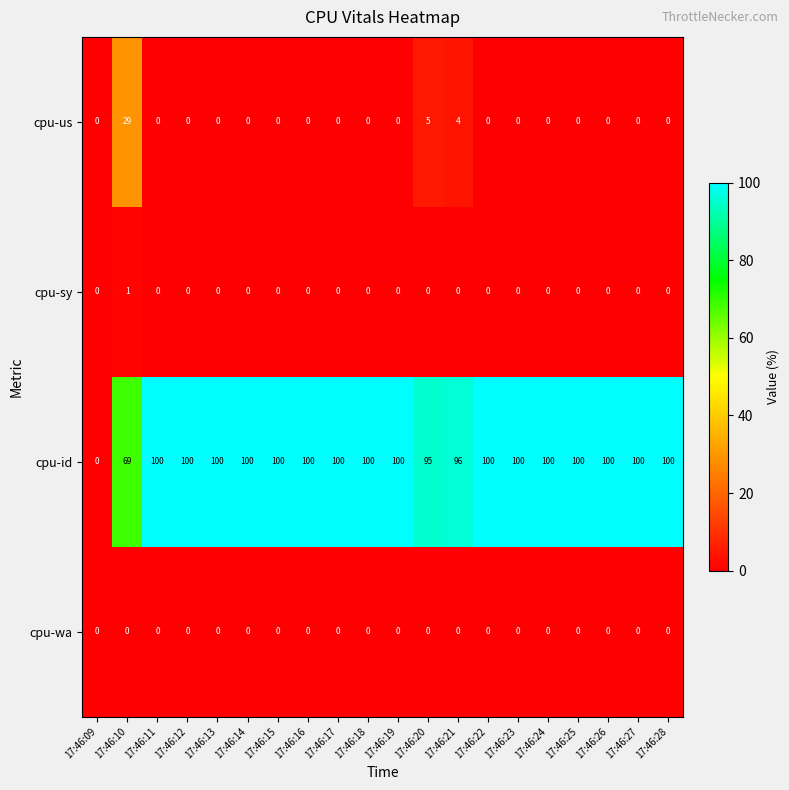

How many distinct data groups are displayed?

4